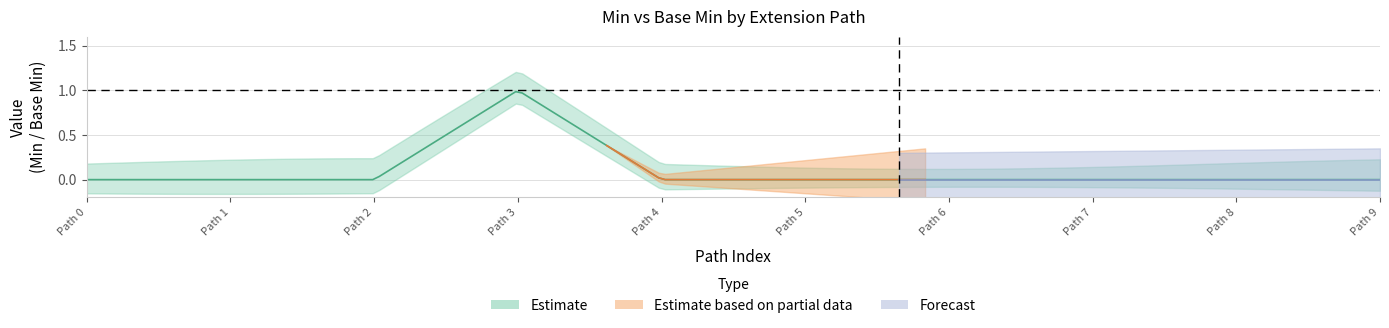

True or false: Base Min has more than 0 points higher than both neighbors.

True